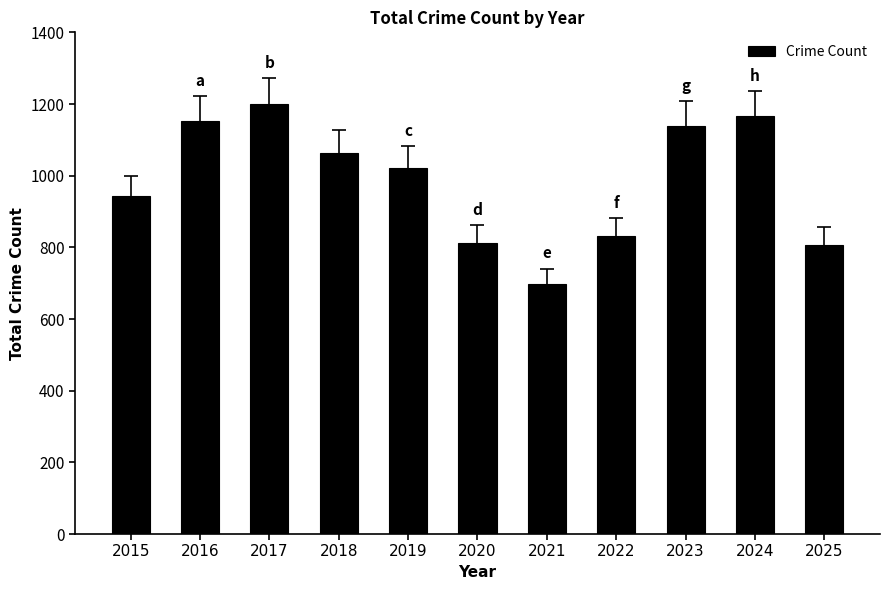

How many categories are shown in the chart?

11